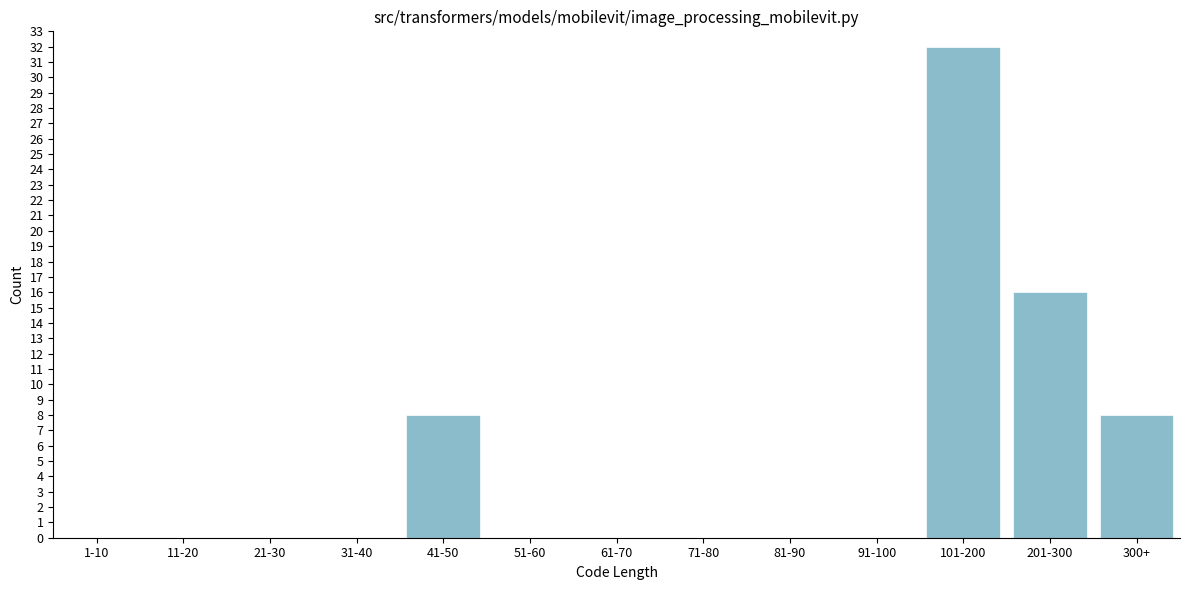

Reading right to left, what are all the values shown in this chart?

300+=8	201-300=16	101-200=32	91-100=0	81-90=0	71-80=0	61-70=0	51-60=0	41-50=8	31-40=0	21-30=0	11-20=0	1-10=0